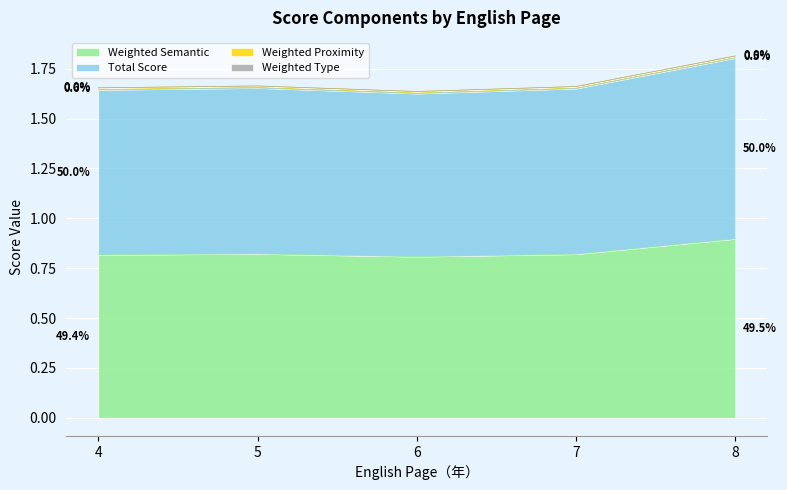

True or false: Weighted Semantic and Weighted Type cross at least once.

False